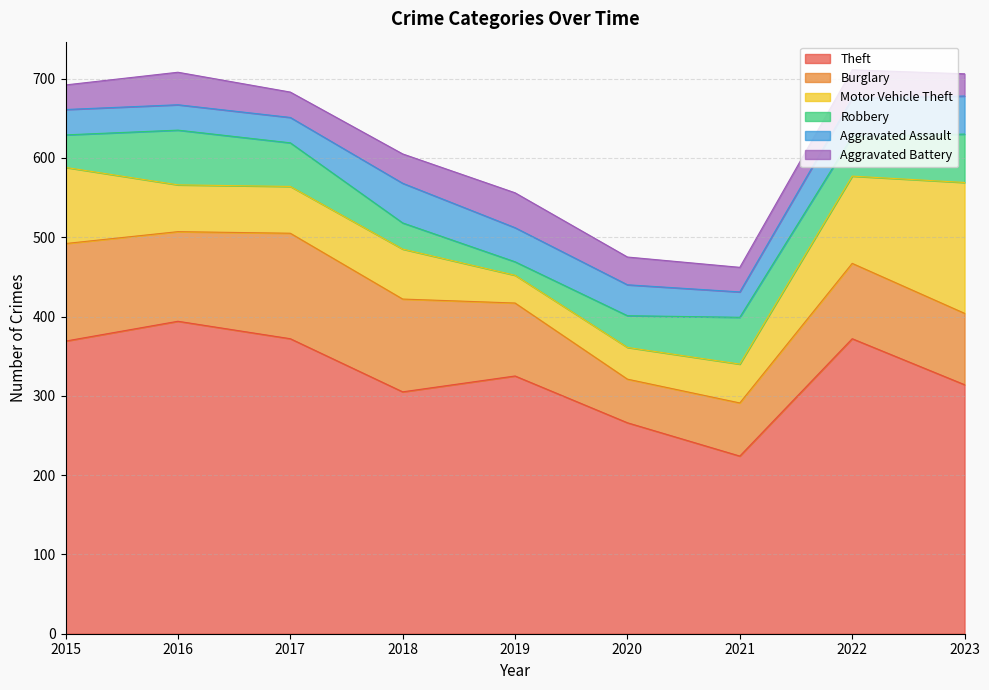

What value does the Burglary series have at 2016?

113